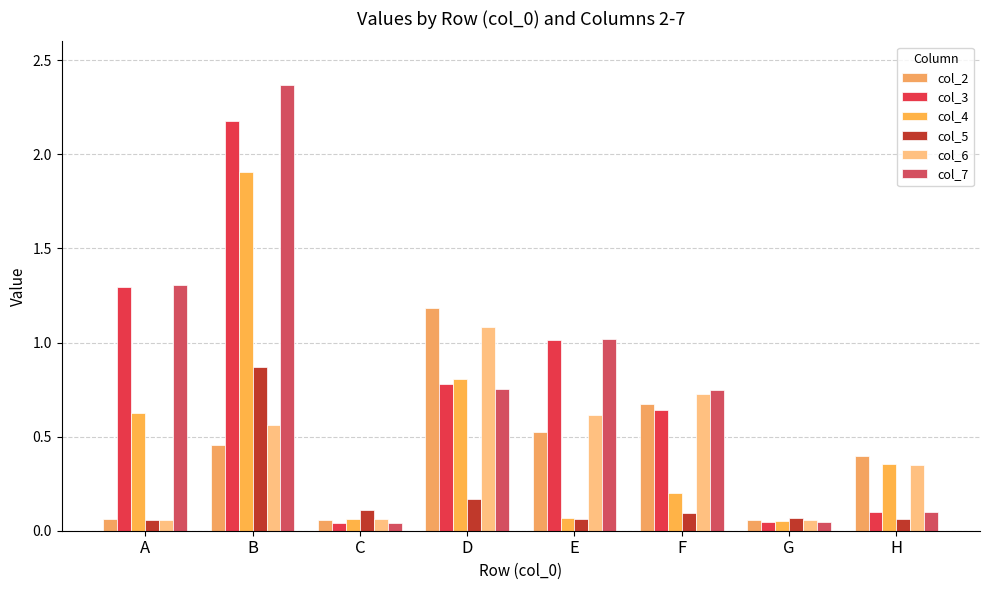

Which category has the highest value in the col_6 series?

D